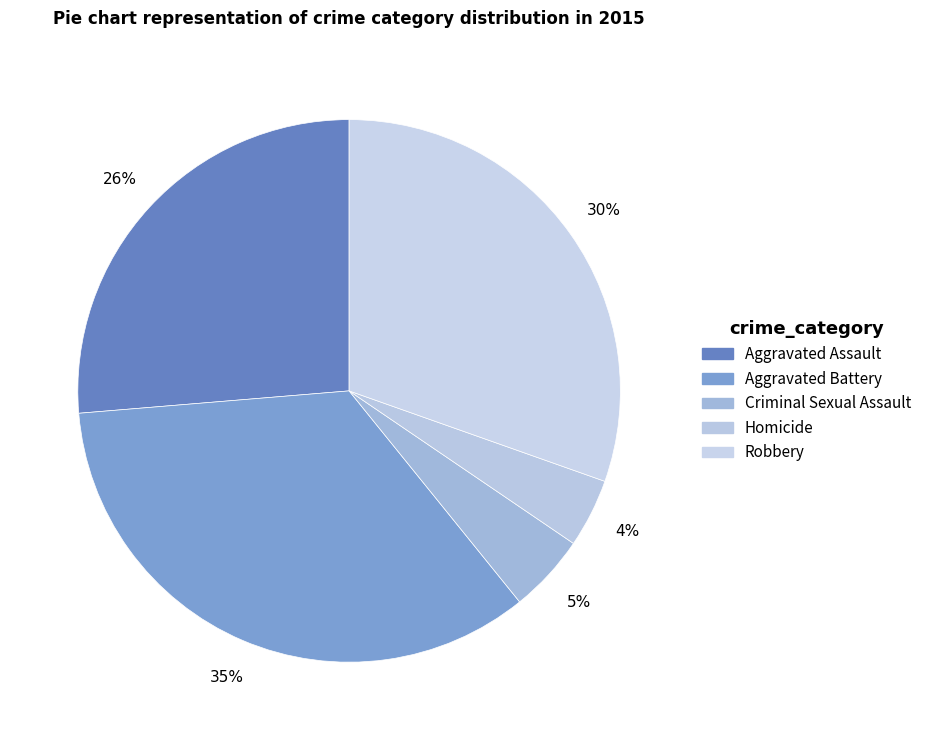

To the nearest percent, what portion does Aggravated Battery represent?

35%